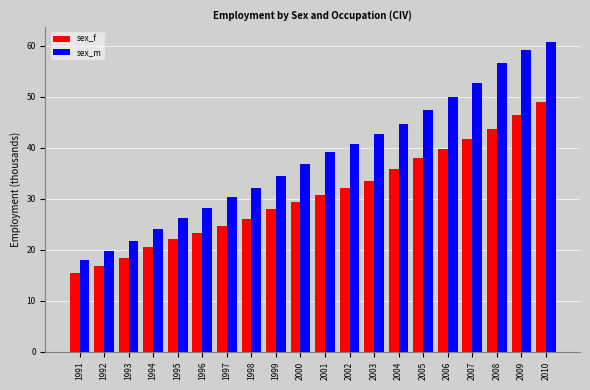

How many data points in sex_m are less than 39?

10